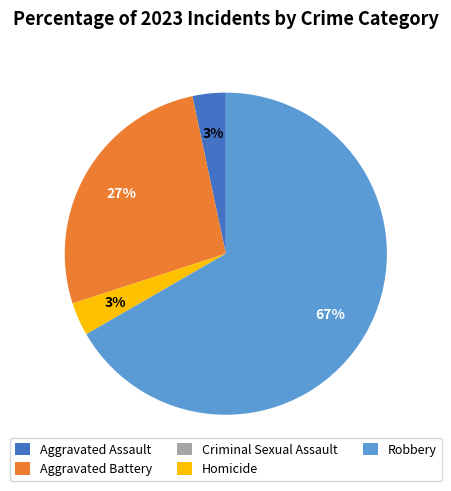

To the nearest percent, what is the difference between the largest and smallest slice percentages?

67%